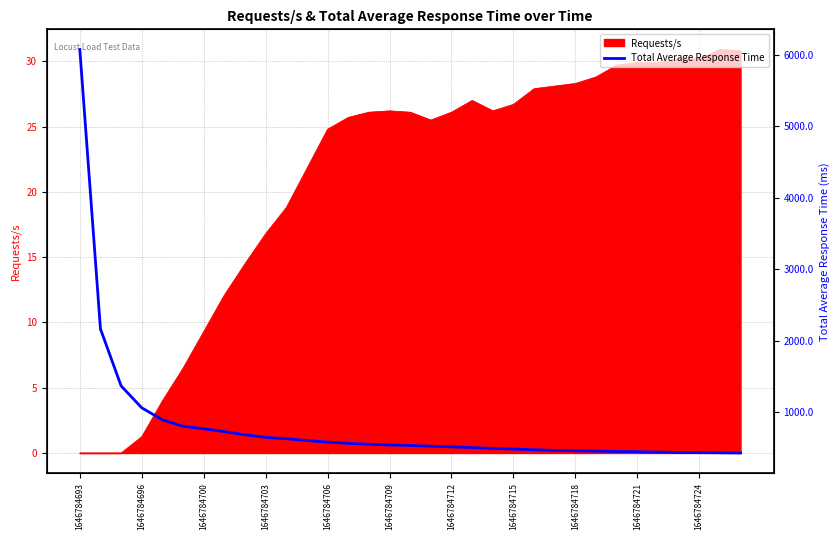

Does the chart have visible grid lines?

Yes